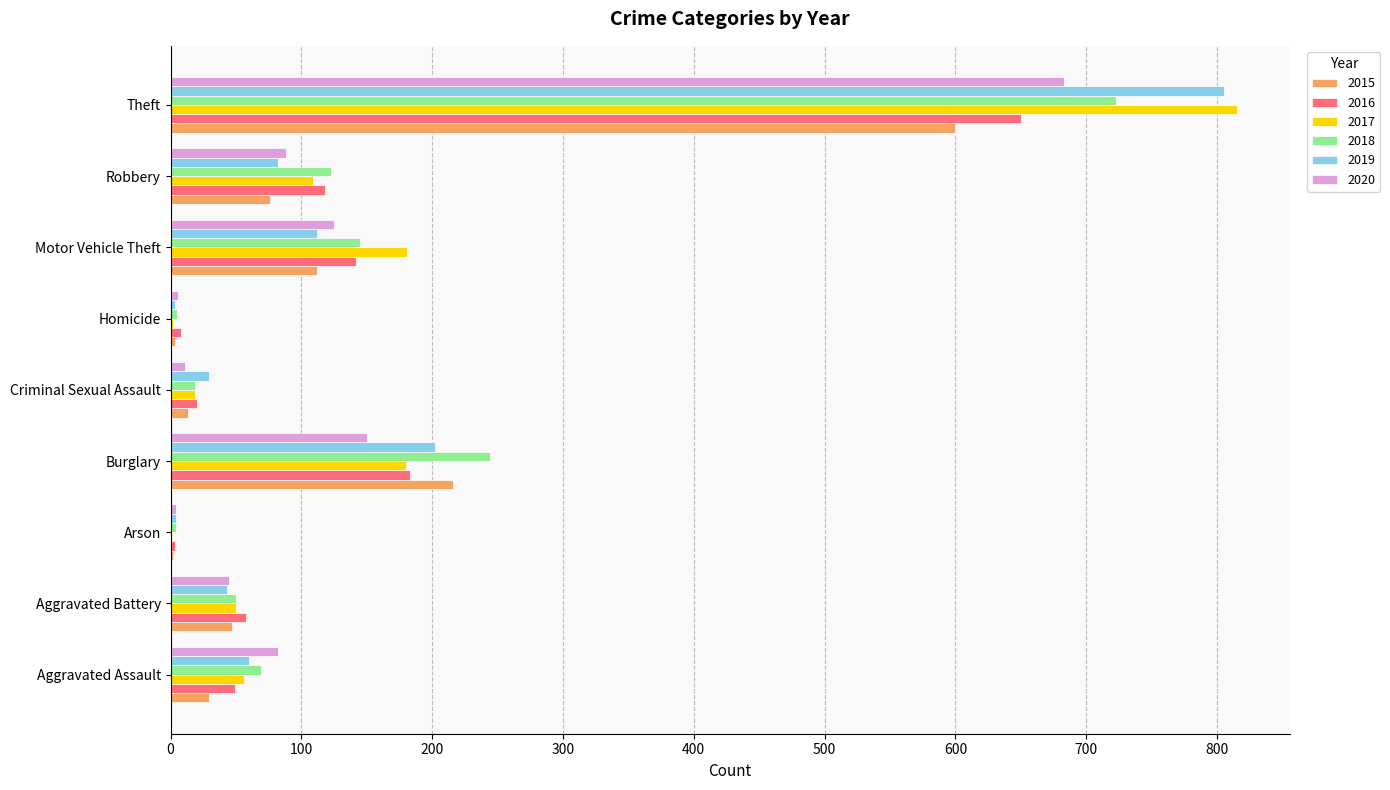

What is the greatest value displayed?

815